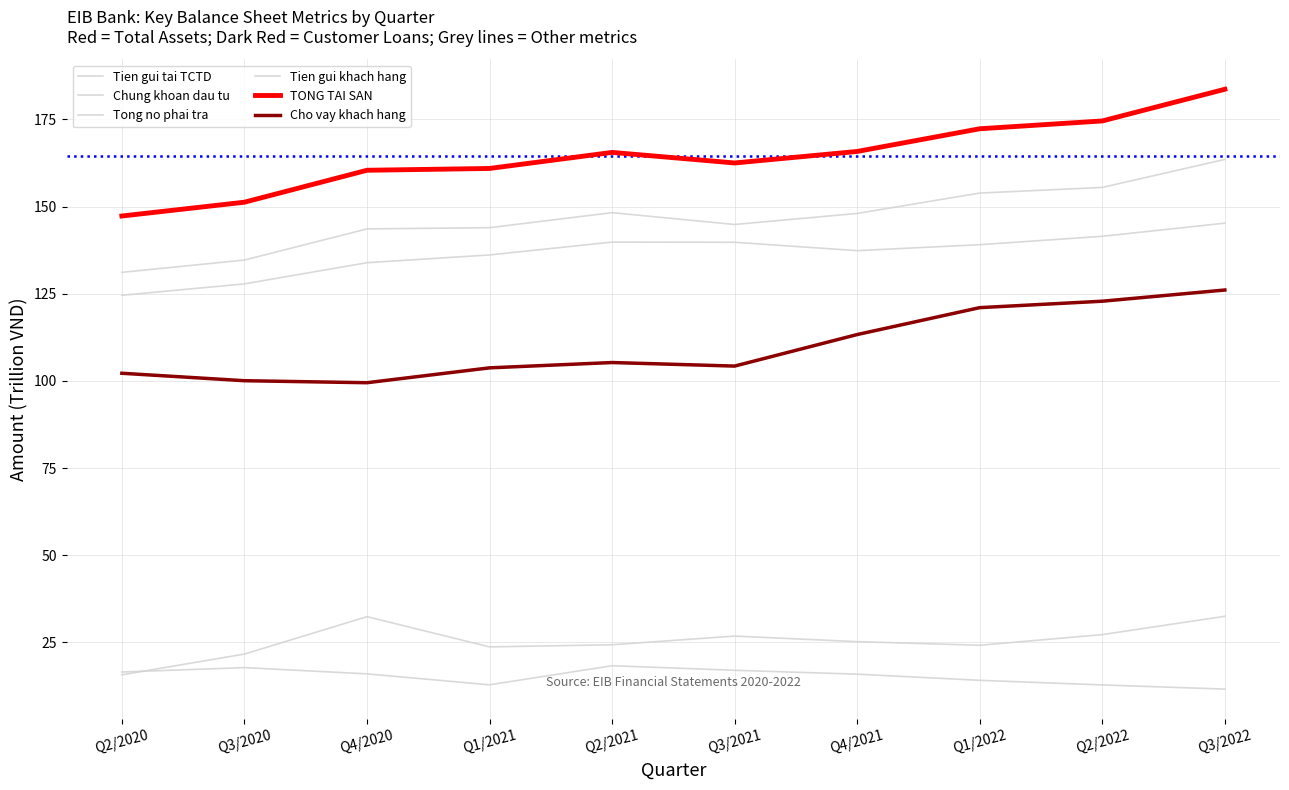

True or false: Tien gui tai TCTD and Tien gui khach hang cross at least once.

False